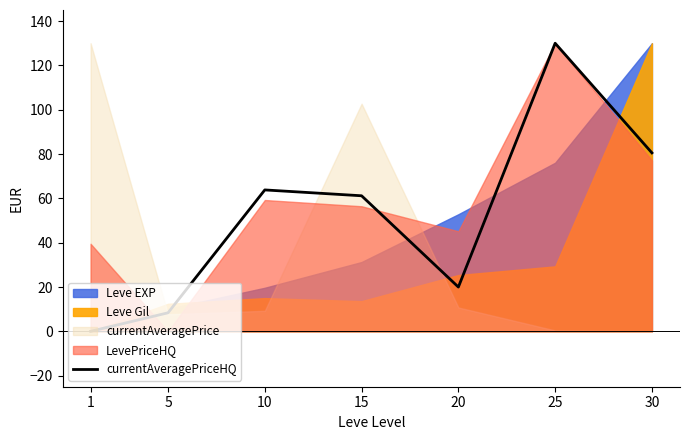

Reading left to right, extract all data points from this chart.

0.0	8.4	63.8	61.2	20.0	130.0	80.5